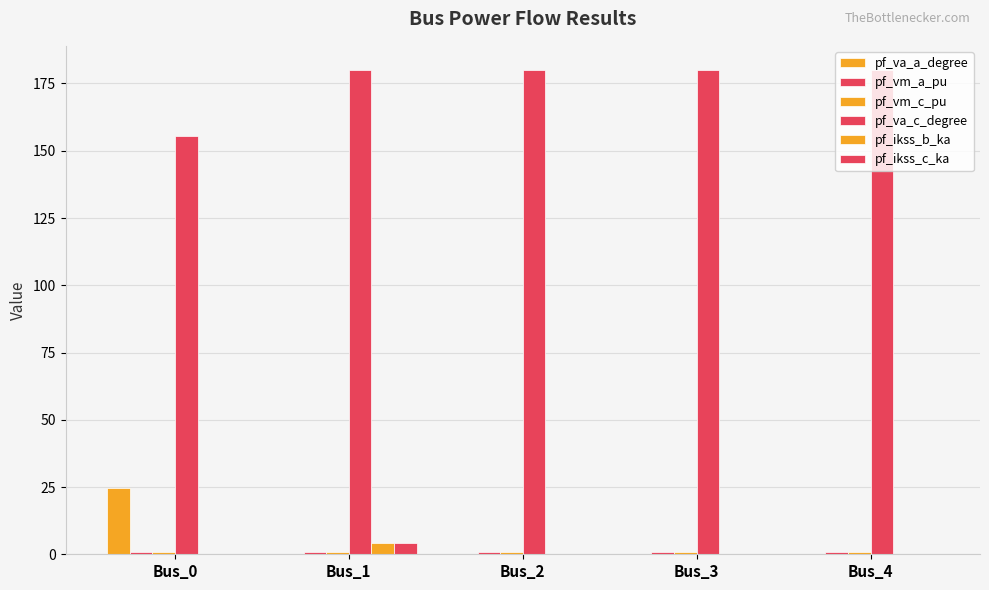

Which category has the lowest value across all series?

Bus_0